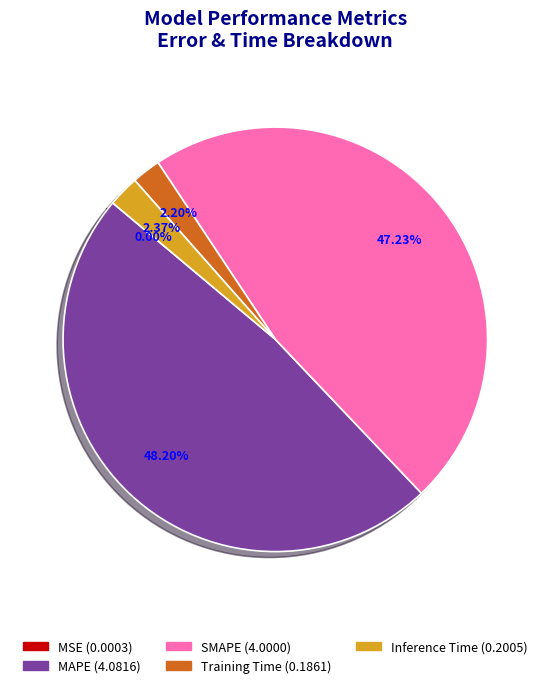

Is there any slice that represents more than half of the pie?

No